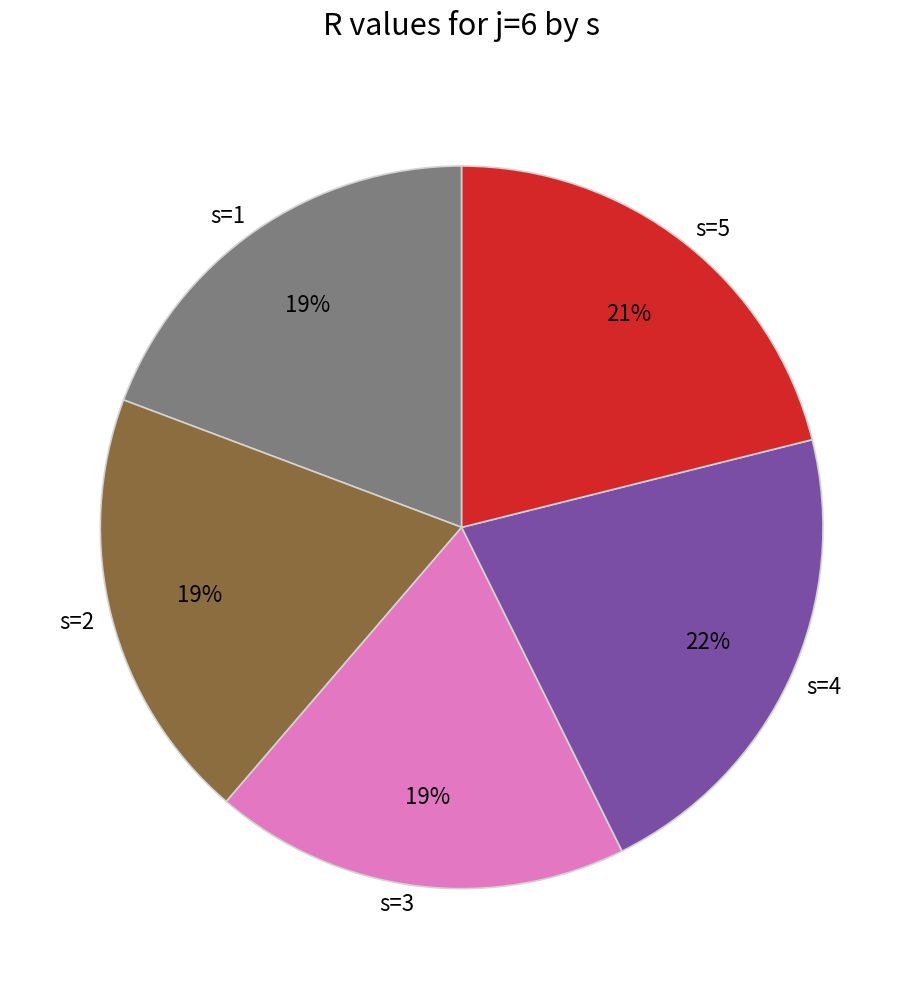

The s=4 slice represents 22% of the pie. True or false?

True